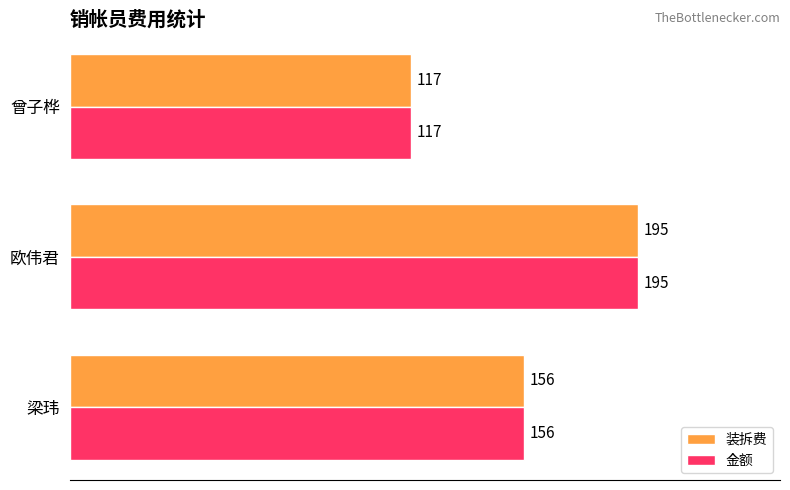

Read the 装拆费 value at 曾子桦, to the nearest 5.

115